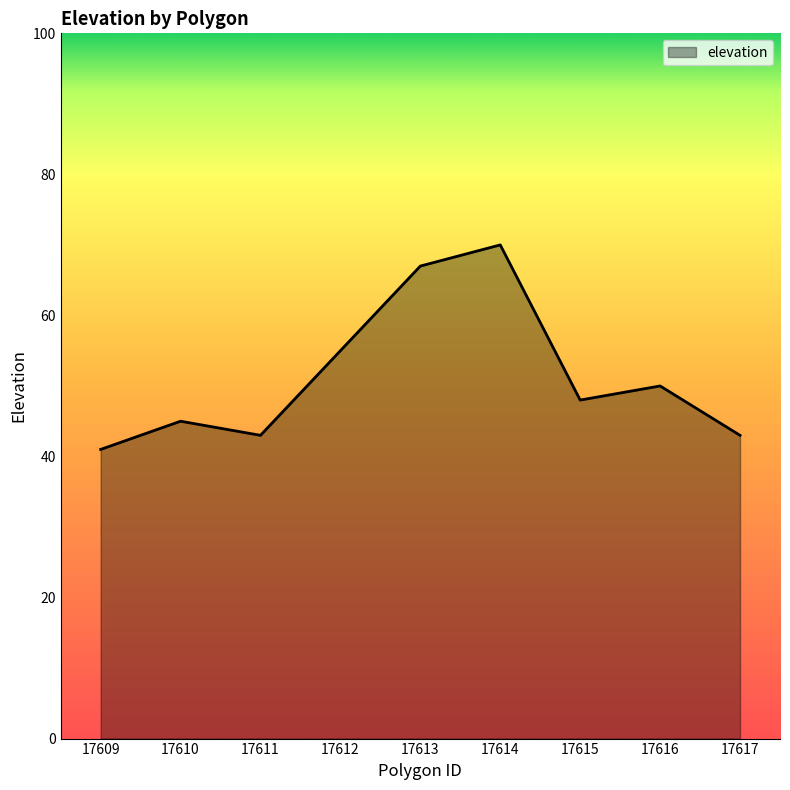

What is the change in value from 17611 to 17612?

+12